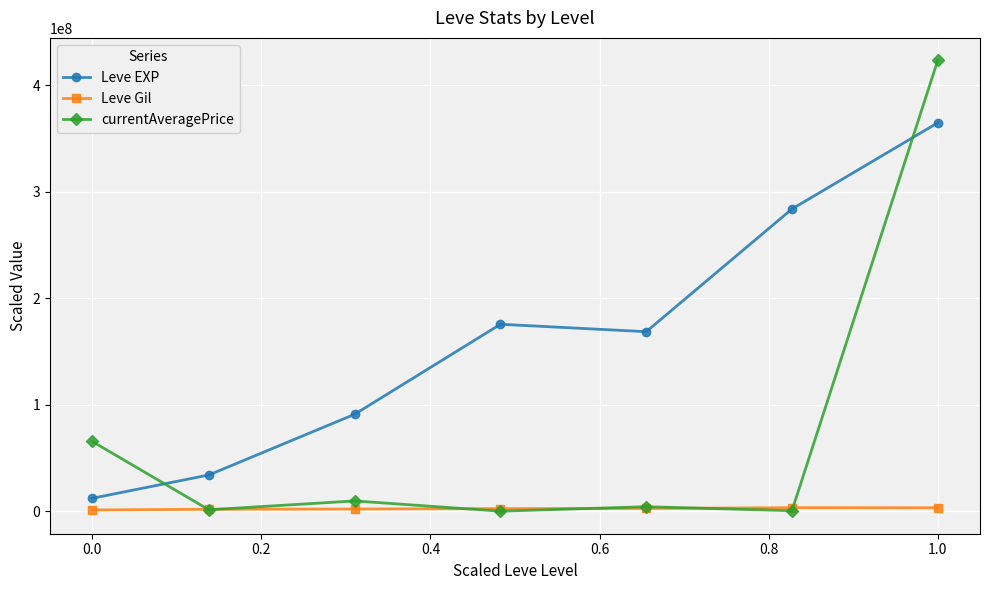

What is the difference between the maximum and minimum values in the Leve EXP series?

352791666.7